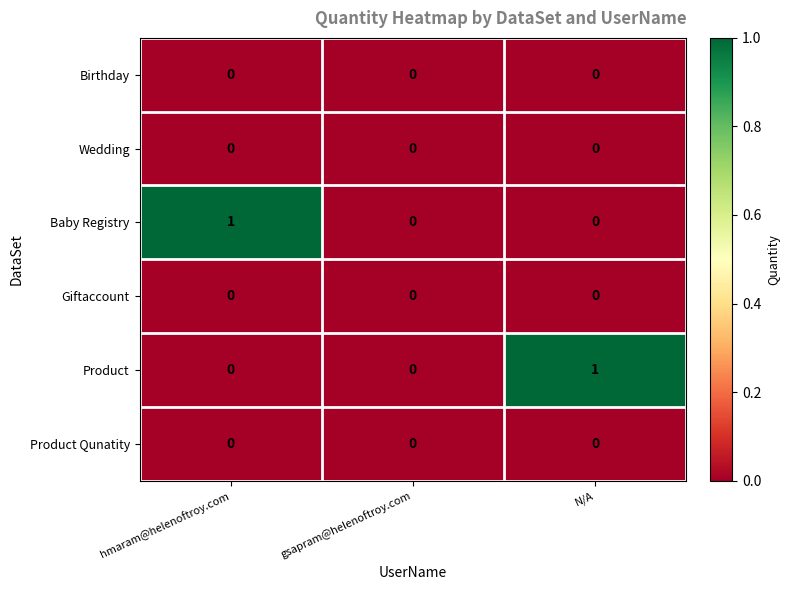

Reading left to right, extract all data points from this chart.

Birthday: hmaram@helenoftroy.com=0	gsapram@helenoftroy.com=0	N/A=0
Wedding: hmaram@helenoftroy.com=0	gsapram@helenoftroy.com=0	N/A=0
Baby Registry: hmaram@helenoftroy.com=1	gsapram@helenoftroy.com=0	N/A=0
Giftaccount: hmaram@helenoftroy.com=0	gsapram@helenoftroy.com=0	N/A=0
Product: hmaram@helenoftroy.com=0	gsapram@helenoftroy.com=0	N/A=1
Product Qunatity: hmaram@helenoftroy.com=0	gsapram@helenoftroy.com=0	N/A=0